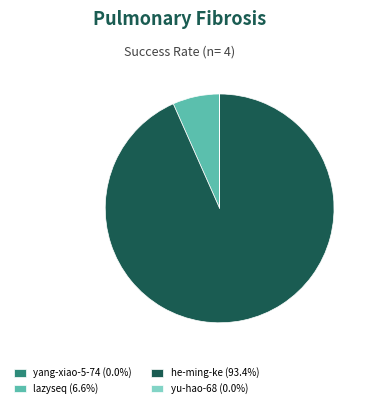

The lazyseq slice represents 15% of the pie. True or false?

False